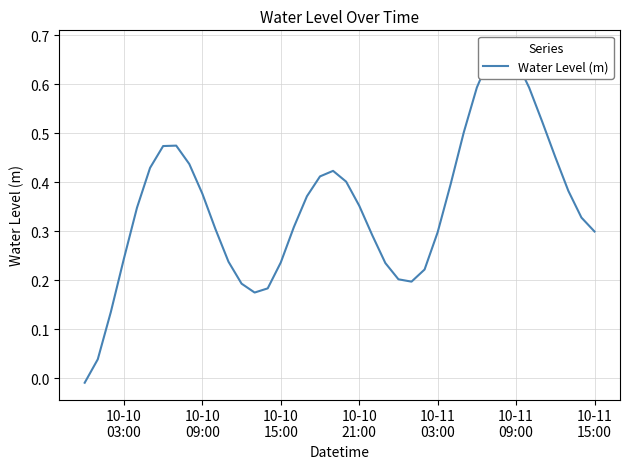

What is the greatest value displayed?

0.7